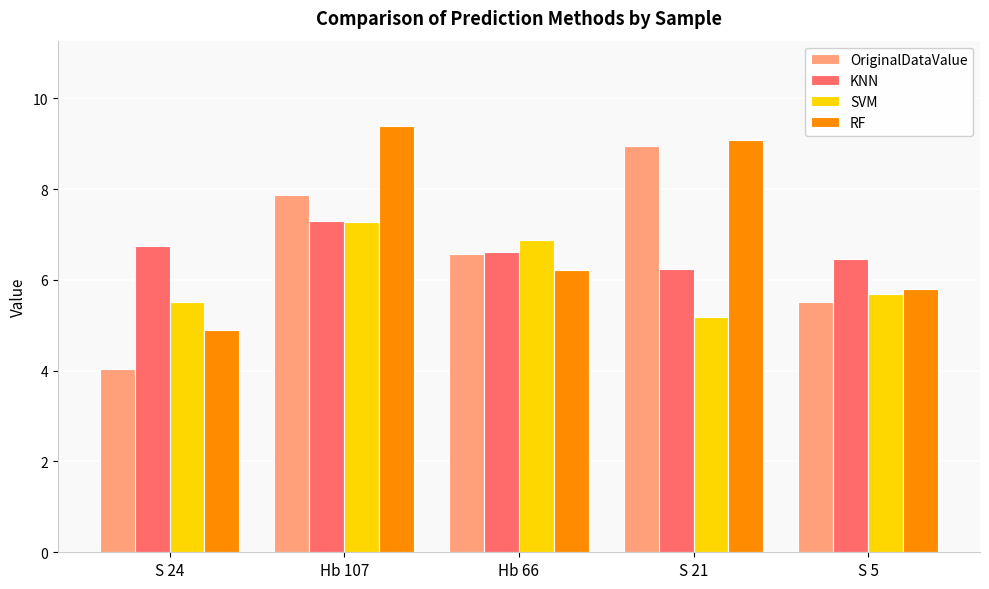

At which category does the chart reach its peak across all series?

Hb 107